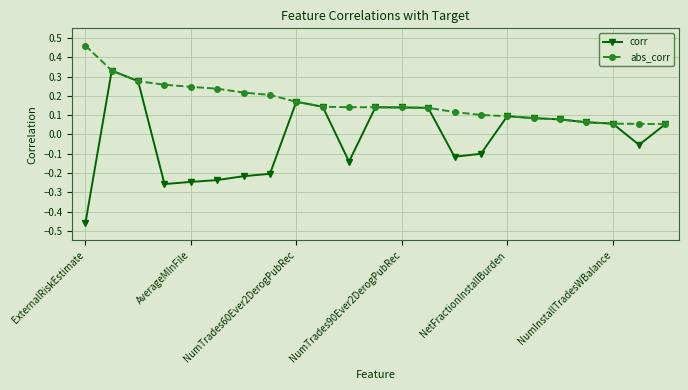

True or false: corr has more than 0 points higher than both neighbors.

True